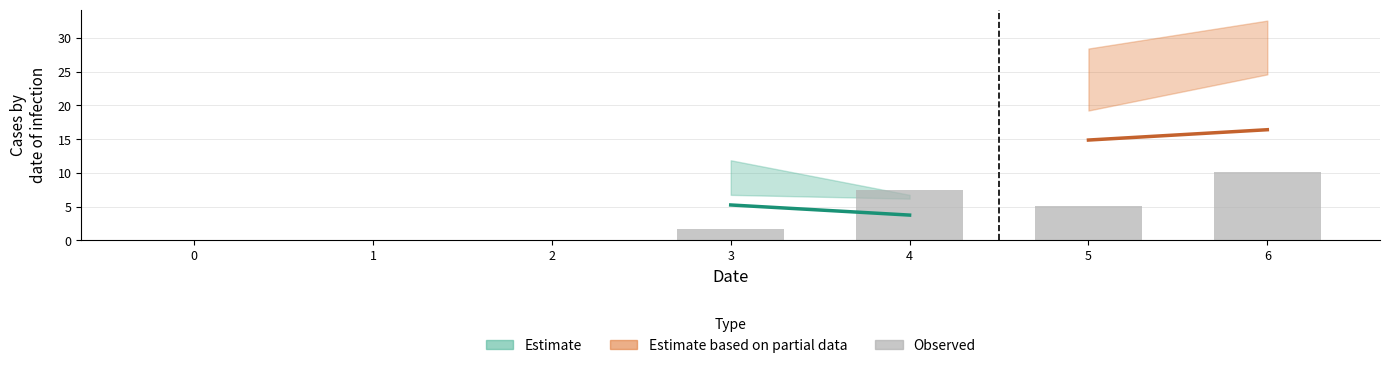

Reading left to right, extract all data points from this chart.

0=0.0	1=0.0	2=0.0	3=1.8	4=7.5	5=5.0	6=10.1